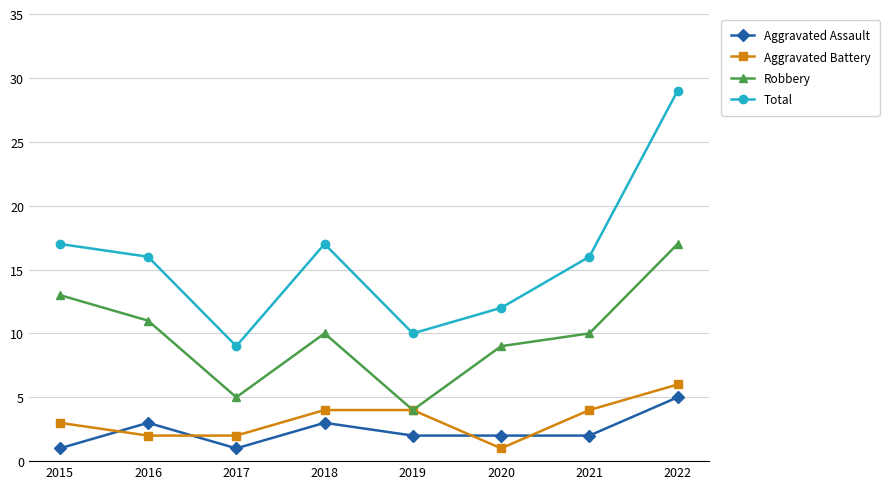

What is the greatest value displayed?

29